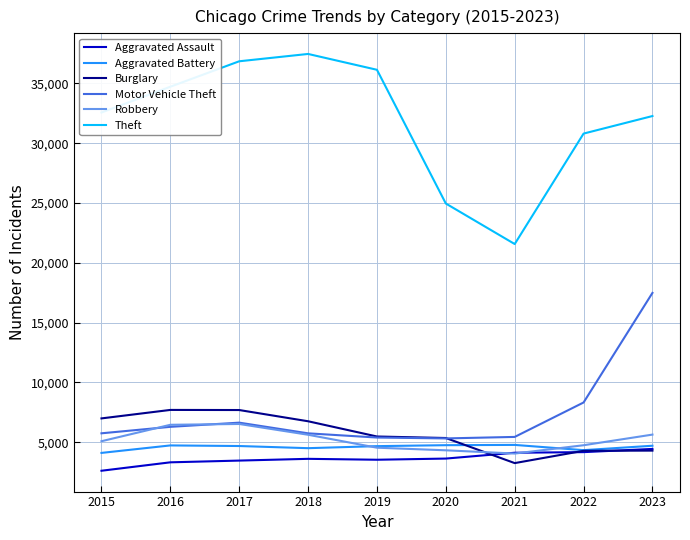

True or false: Robbery and Theft cross at least once.

False